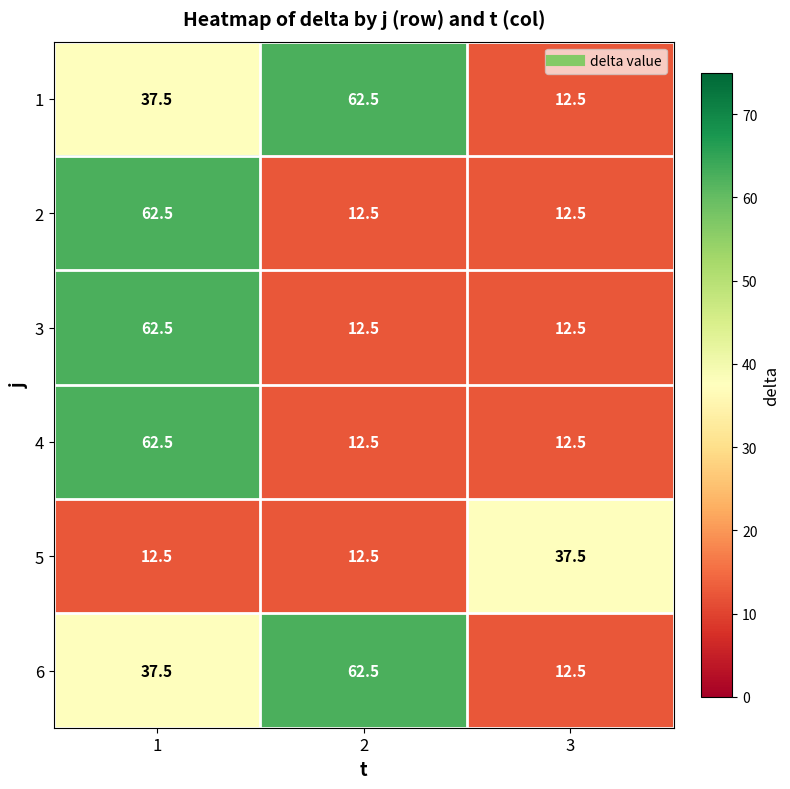

What is the smallest value displayed?

12.5